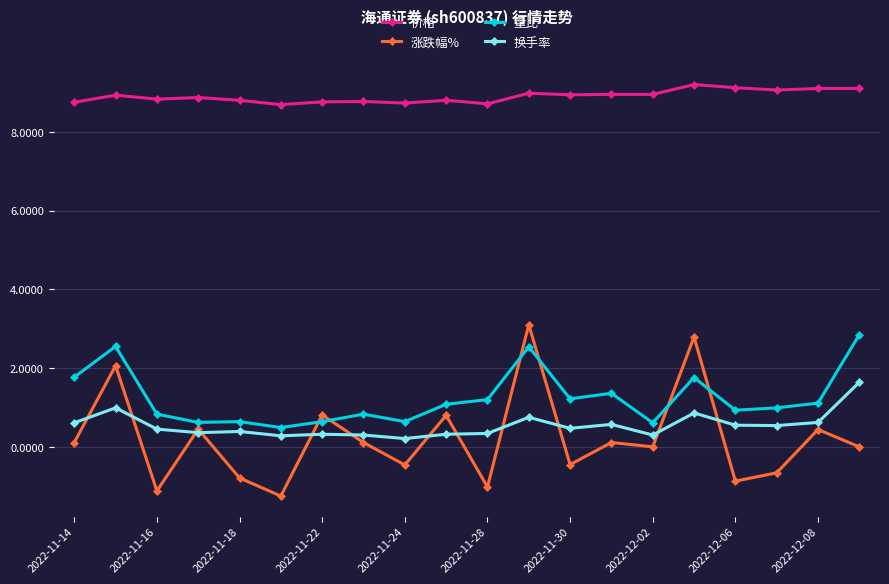

What is the average value of the 价格 series?

8.9